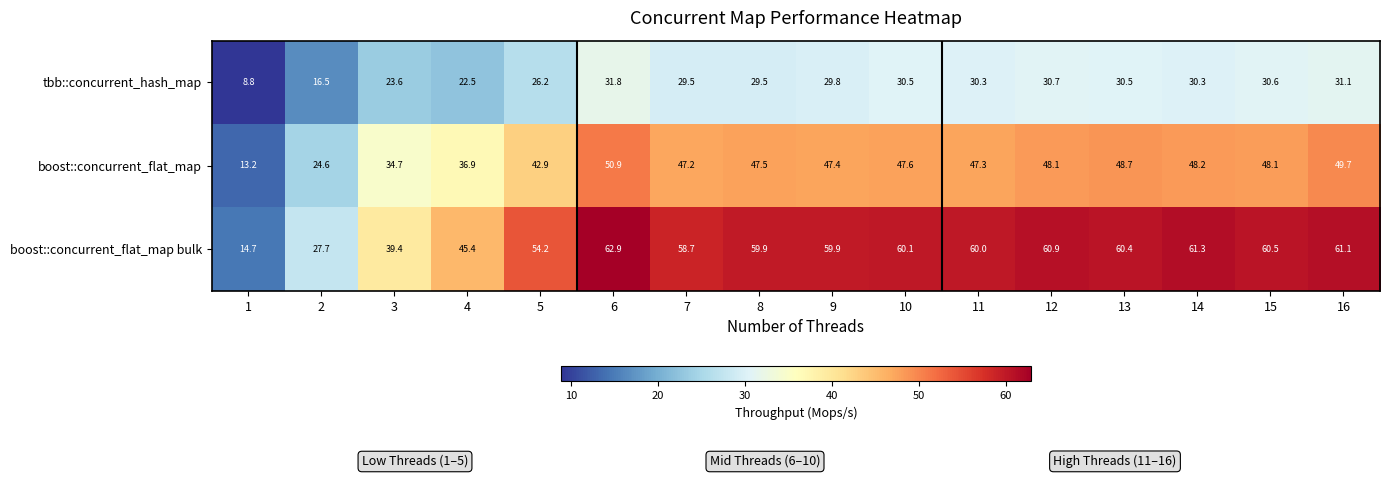

What is the minimum value shown in the chart?

8.8